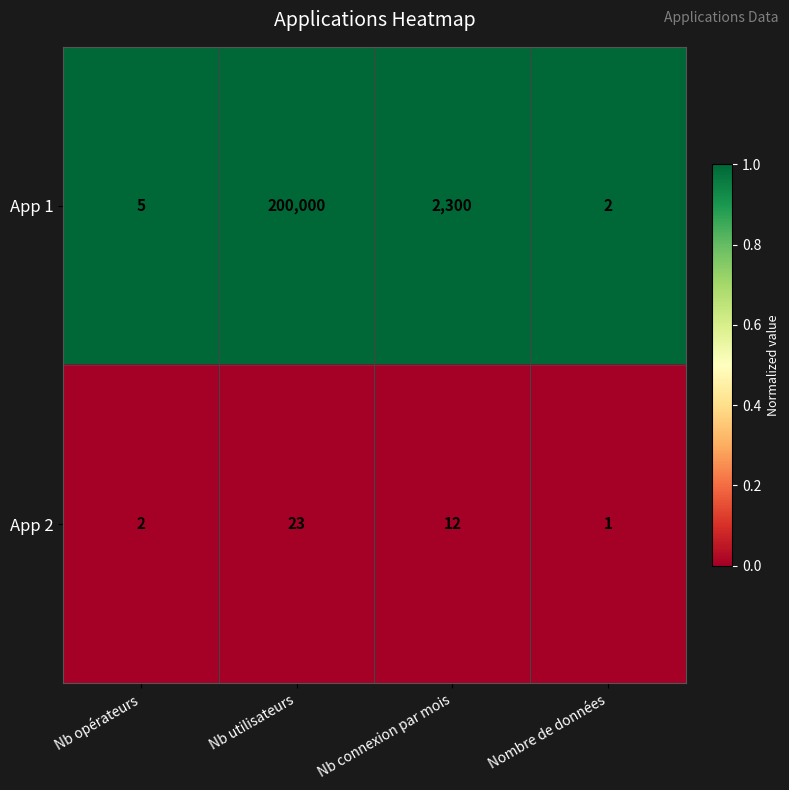

What is the total value across all series at Nombre de données?

3